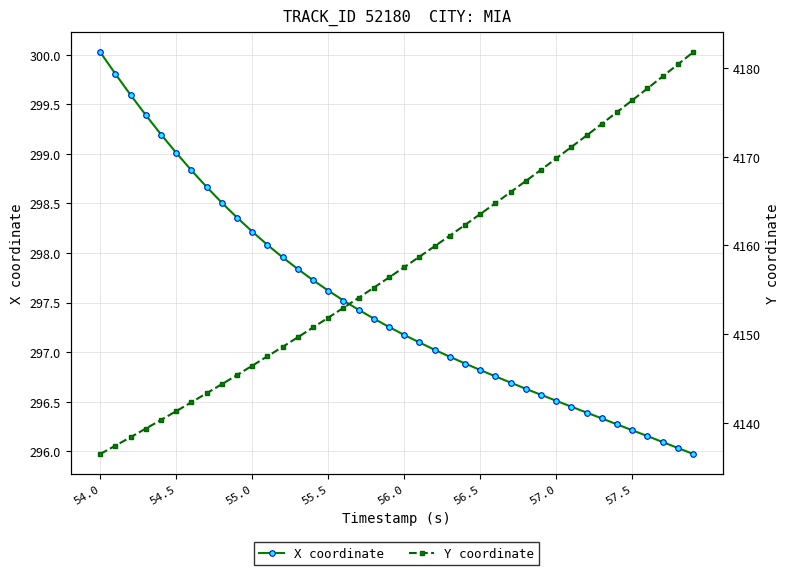

What is the lowest value of the X coordinate series?

296.0